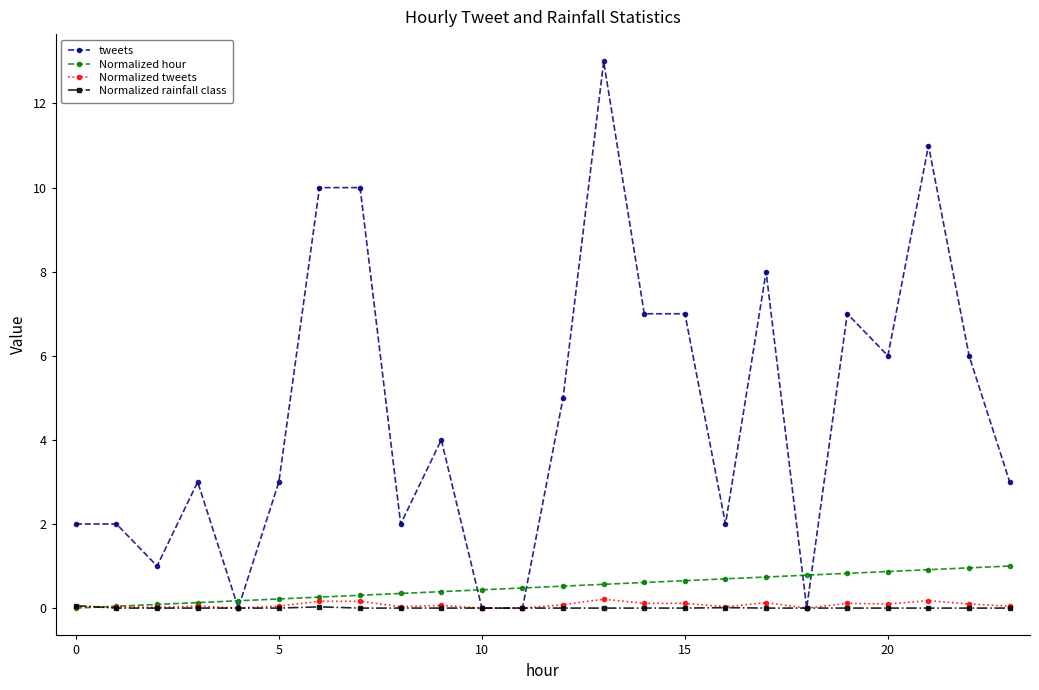

What is the maximum value for tweets?

13.0